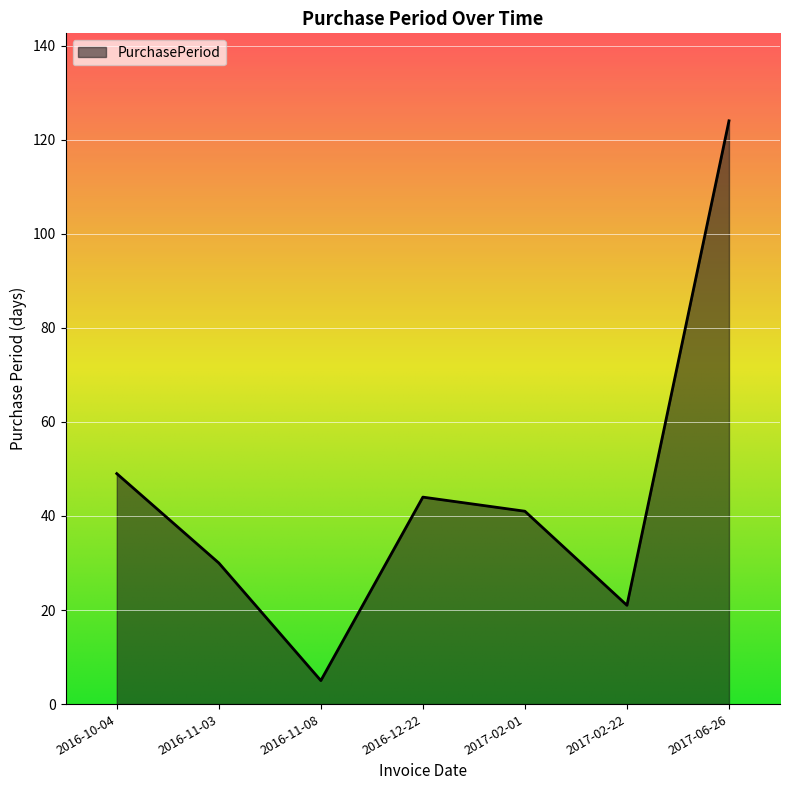

What is the difference between the maximum and minimum values?

119